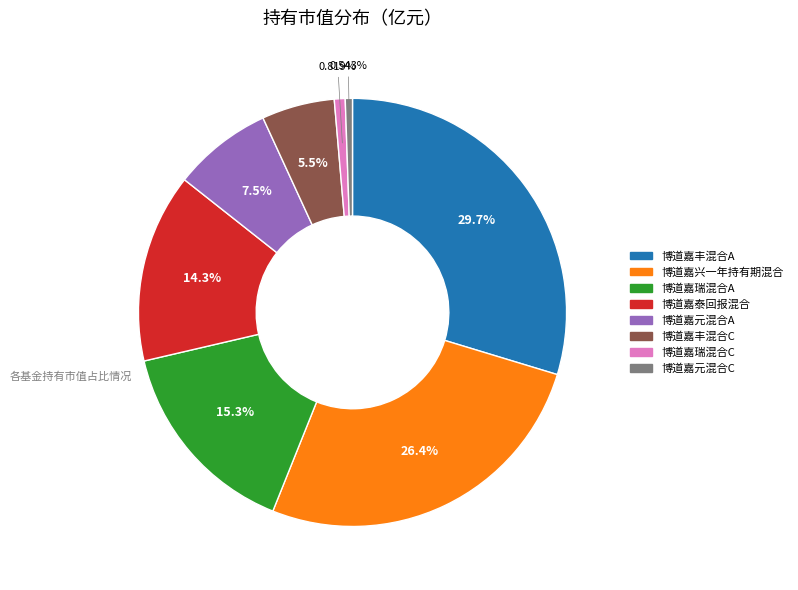

True or false: 博道嘉丰混合C accounts for 1% of the total.

False